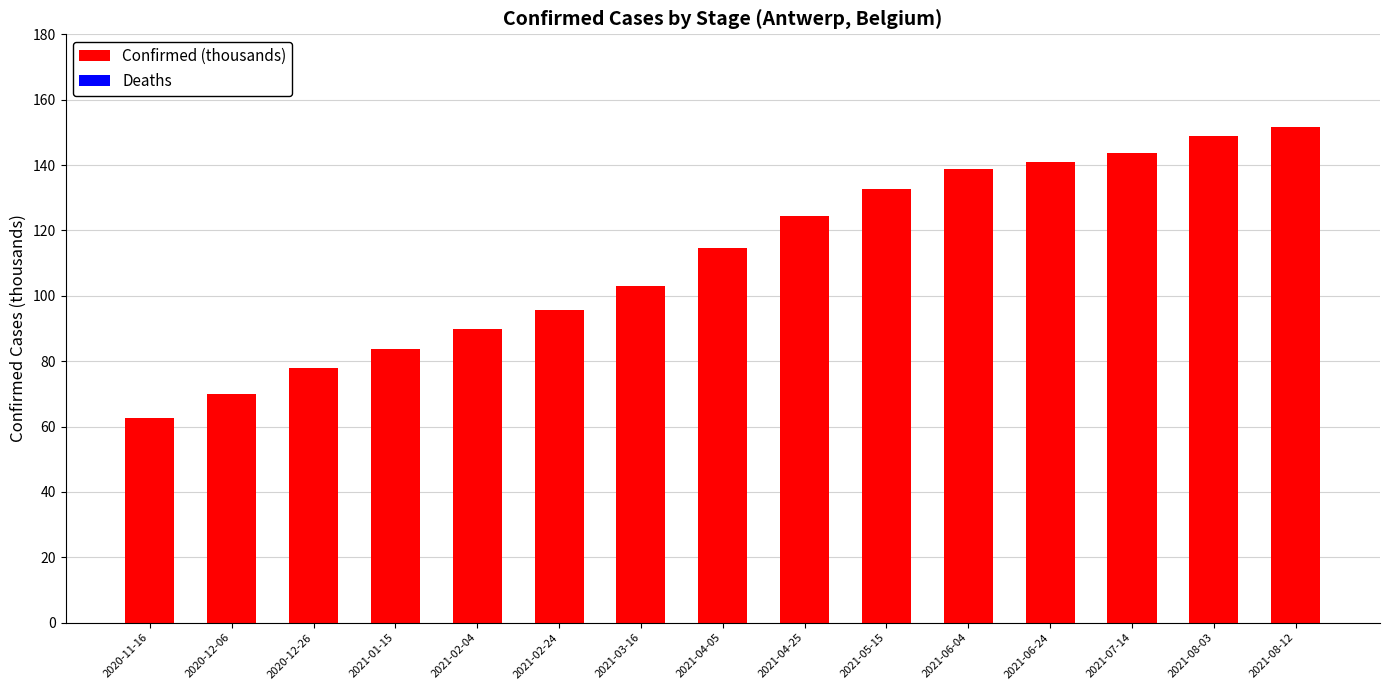

What is the minimum value shown in the chart?

62.5